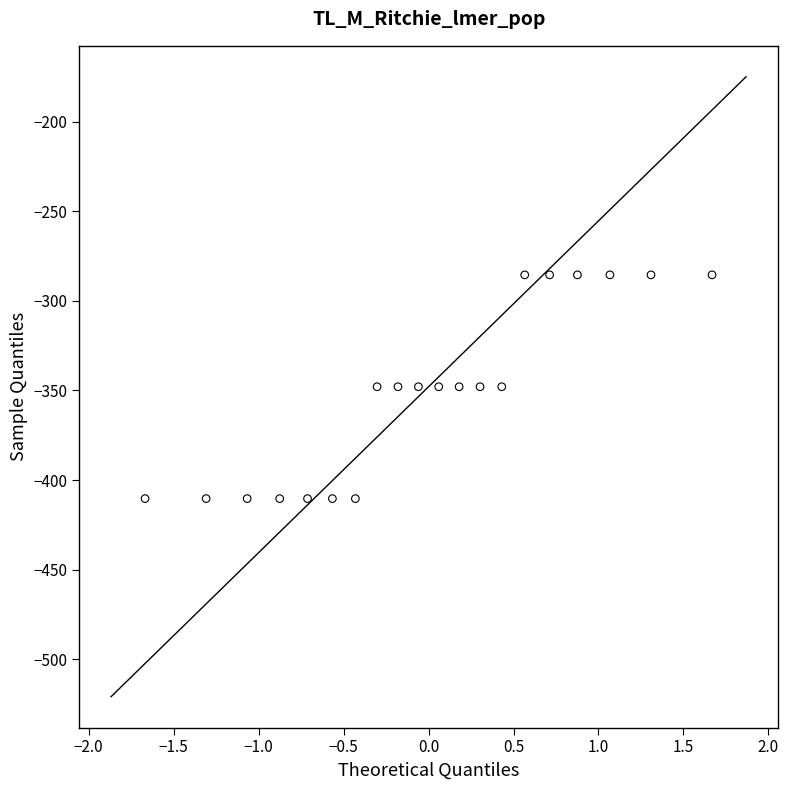

What is the range of X values (max minus min)?

3.3